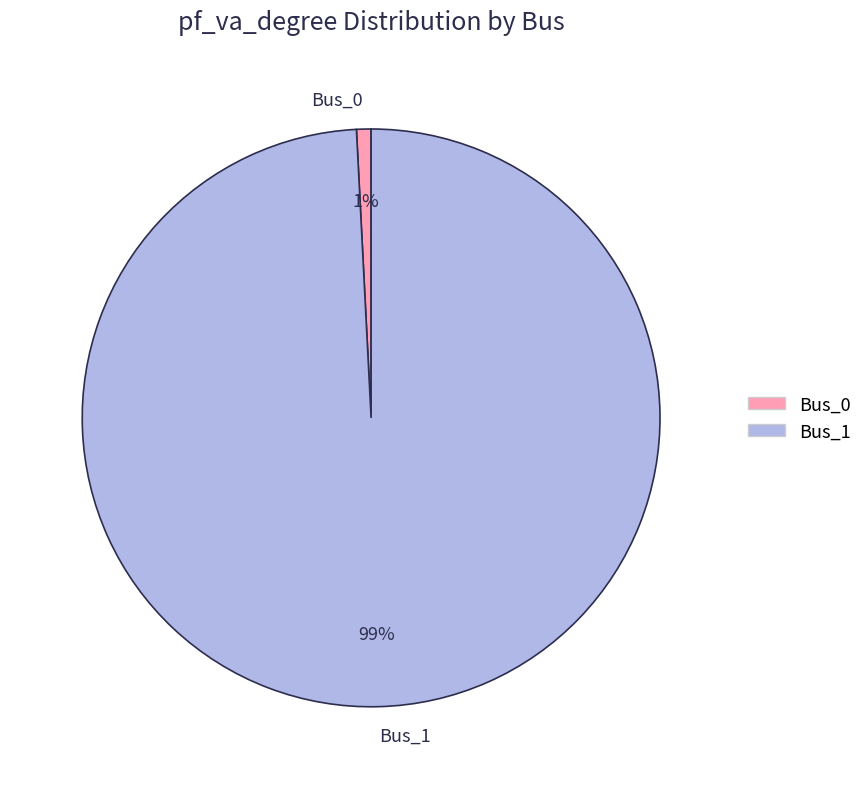

The Bus_1 slice represents 99% of the pie. True or false?

True